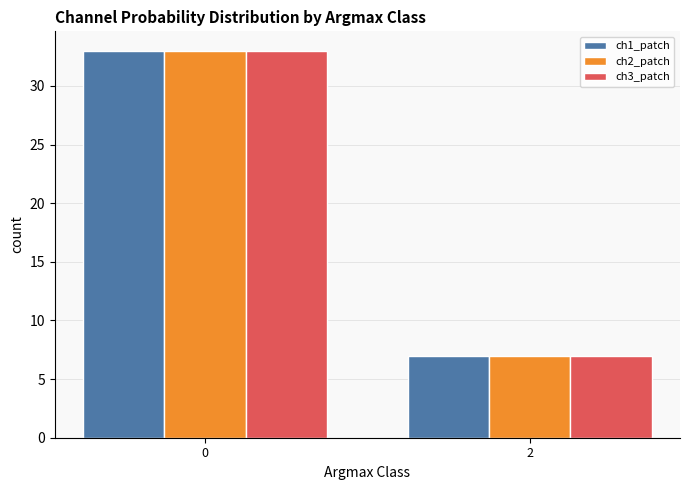

Reading left to right, extract all data points from this chart.

ch1_patch: 0=33	2=7
ch2_patch: 0=33	2=7
ch3_patch: 0=33	2=7